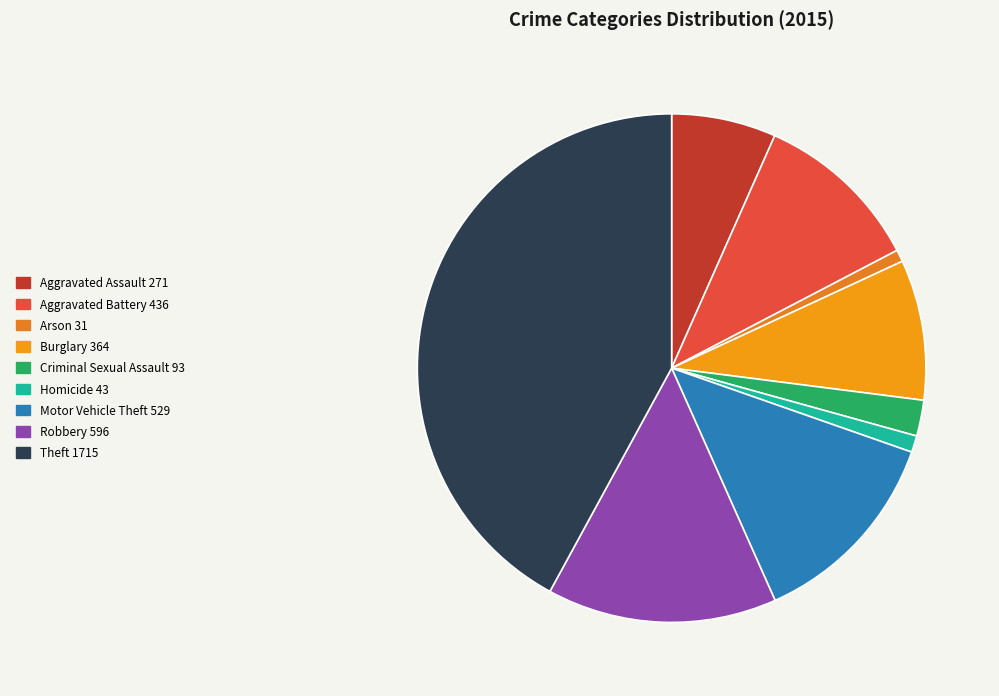

To the nearest percent, what is the average slice percentage?

11%